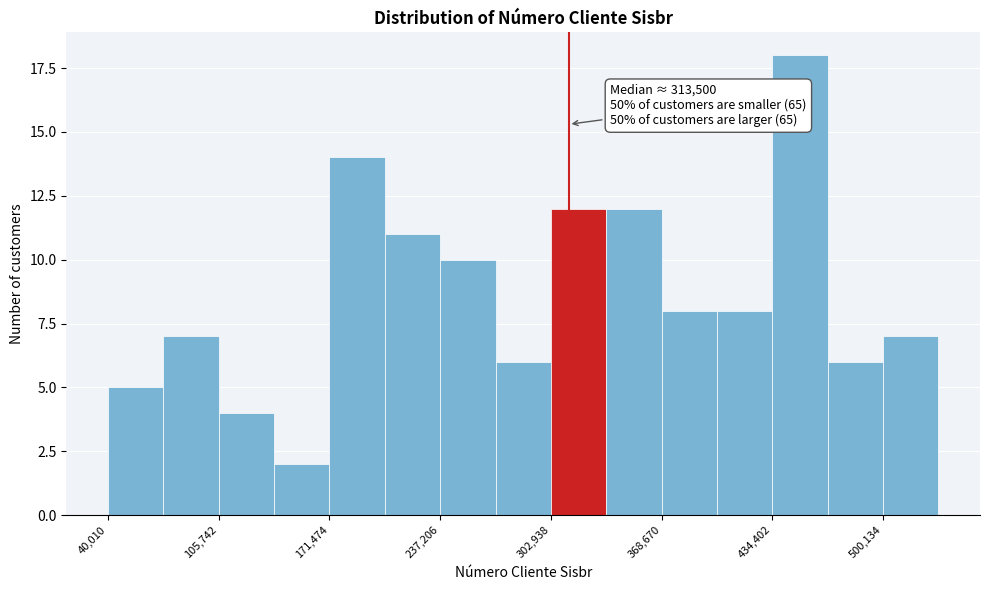

Read against the x-axis, roughly where is the centre of the tallest bar?

450000